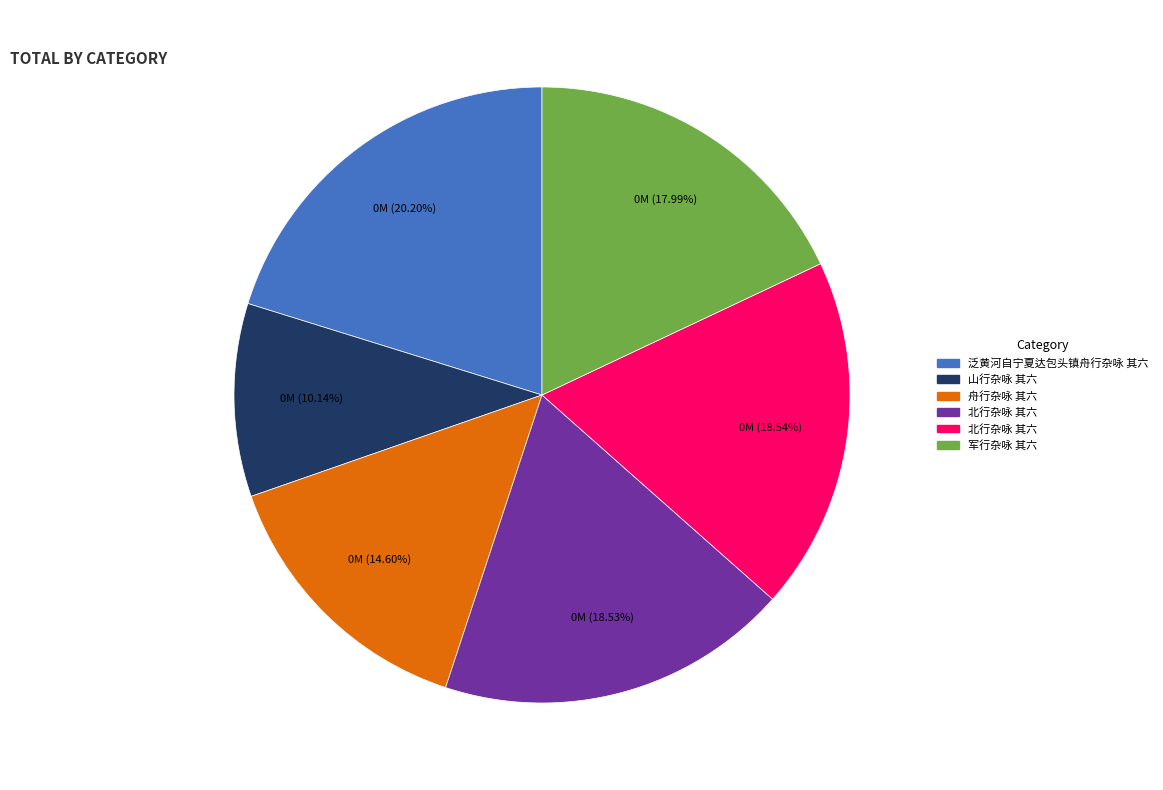

How many slices are in this pie chart?

6